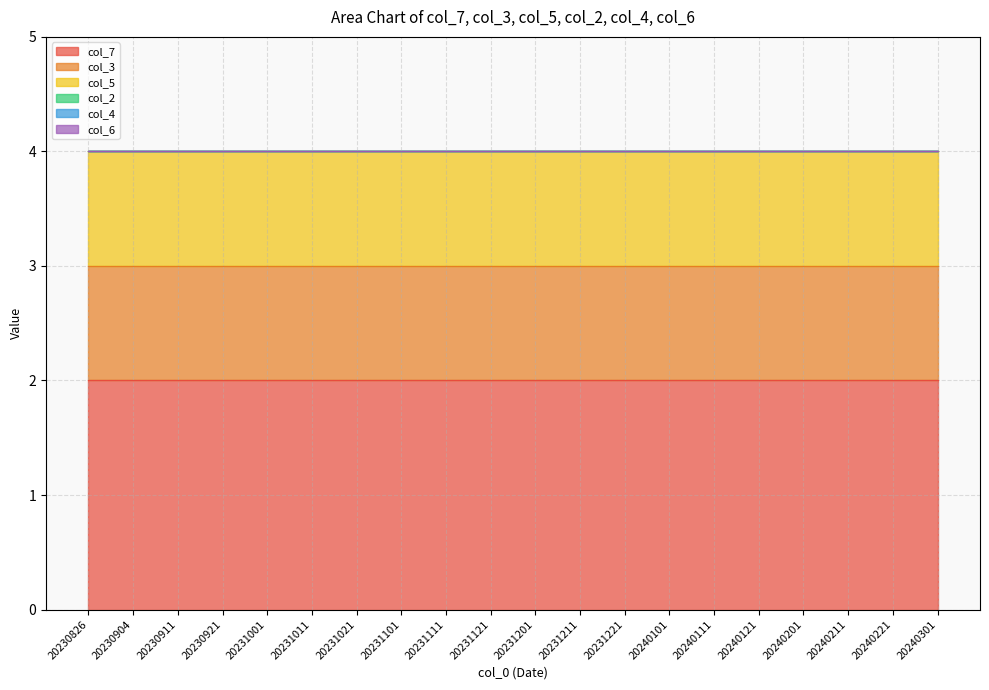

True or false: col_7 and col_2 intersect in this chart.

False